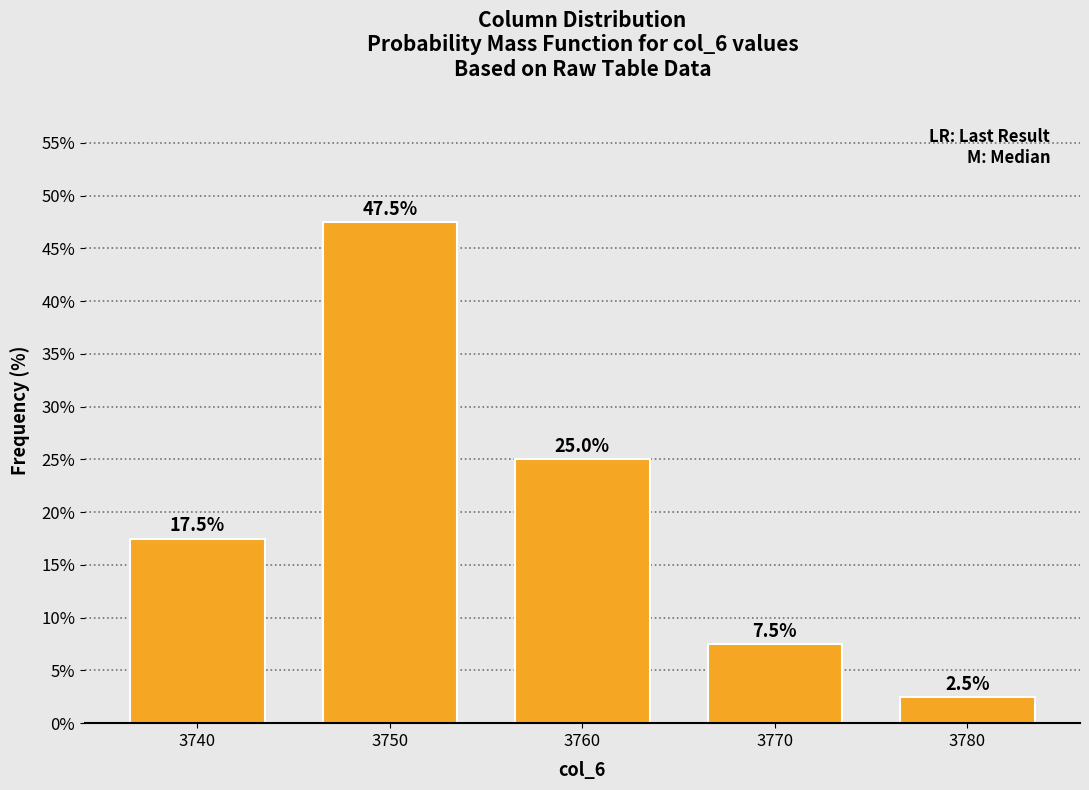

At which category does the chart reach its peak across all series?

3750